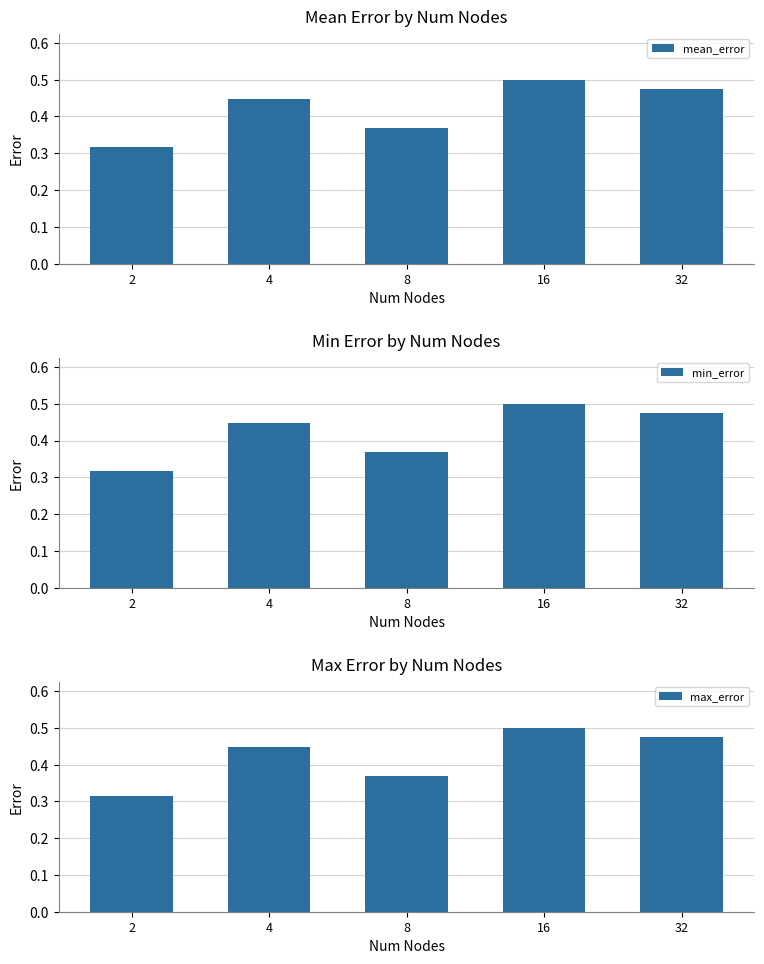

At which category is the sum across all series the highest?

16